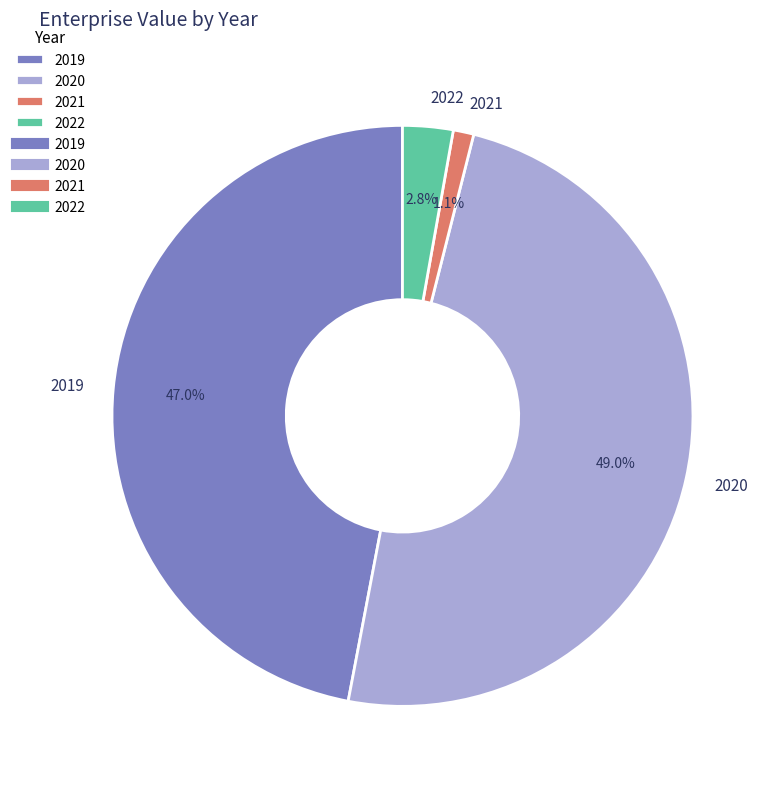

How many segments does this pie chart have?

4